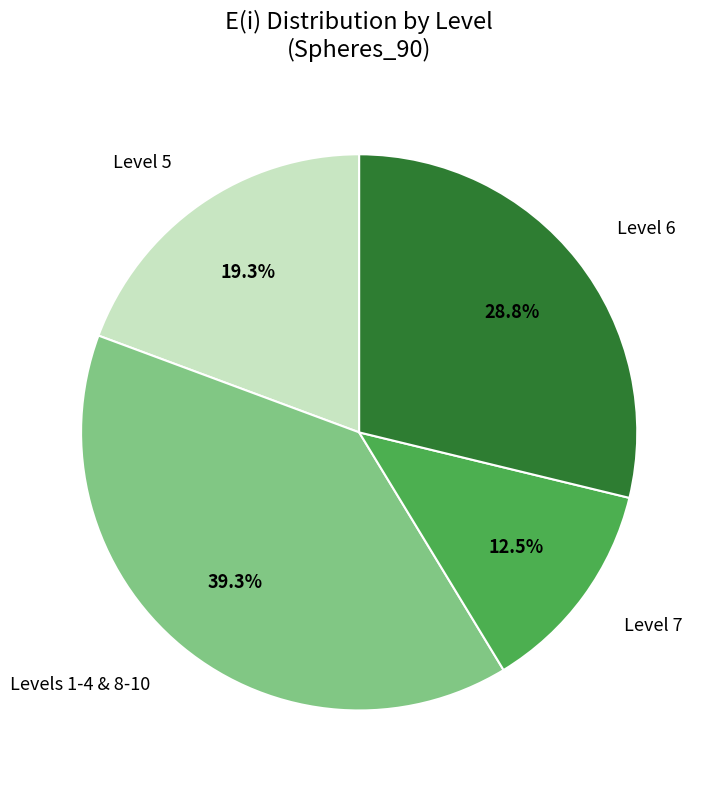

Rank the categories by value from highest to lowest.

Levels 1-4 & 8-10, Level 6, Level 5, Level 7